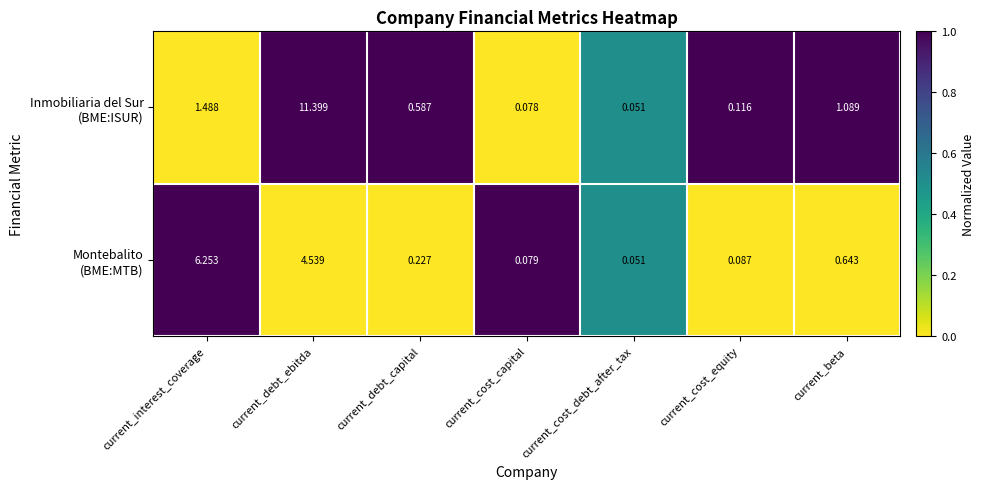

At which category is the sum across all series the highest?

current_debt_ebitda